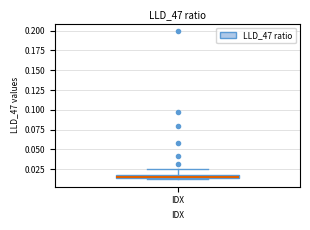

Where is the lower edge of the box for IDX on the y-axis? The values are not printed on the chart, so give them approximately, as read against the axis.

0.015